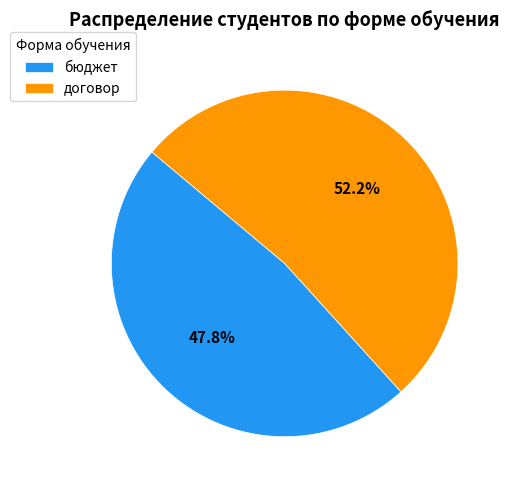

Rank the categories by value from lowest to highest.

бюджет, договор